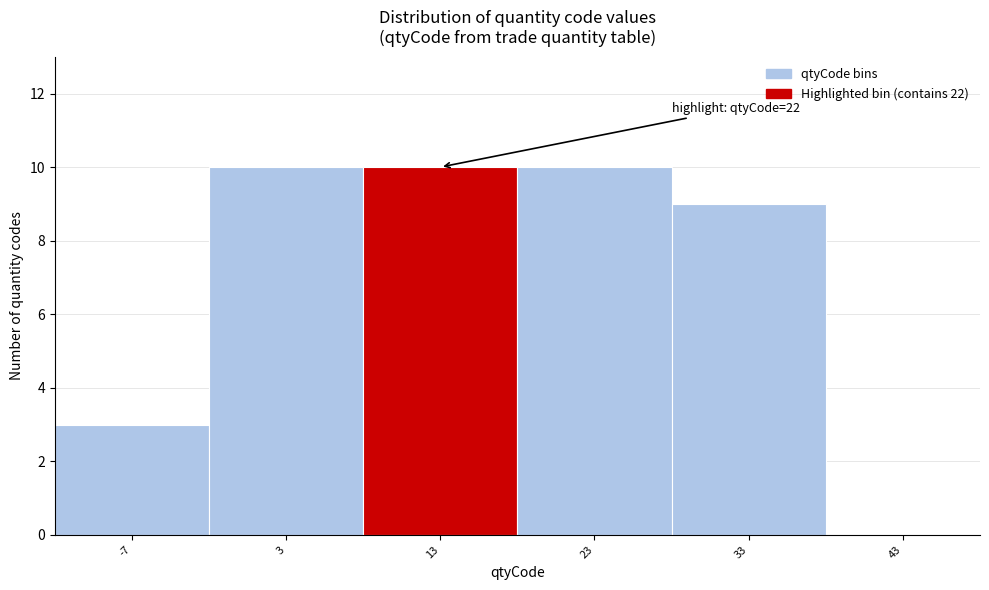

Reading right to left, transcribe all the data shown in this chart.

43=0	33=9	23=10	13=10	3=10	-7=3